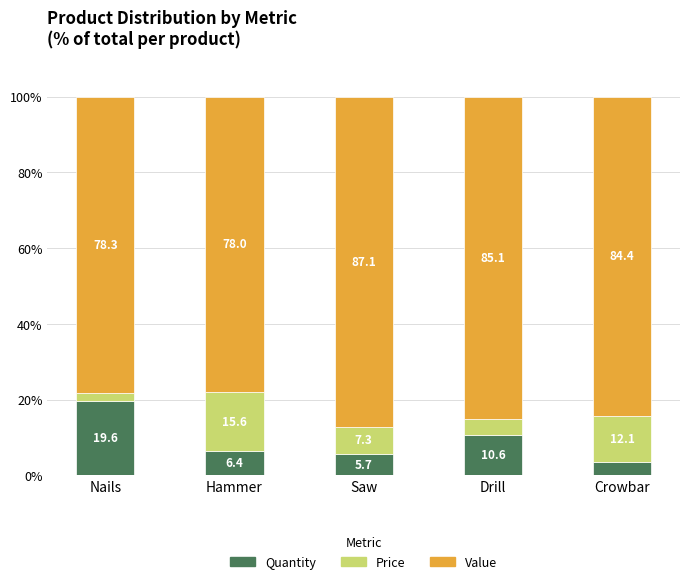

What is the total value across all series at Drill?

100.0